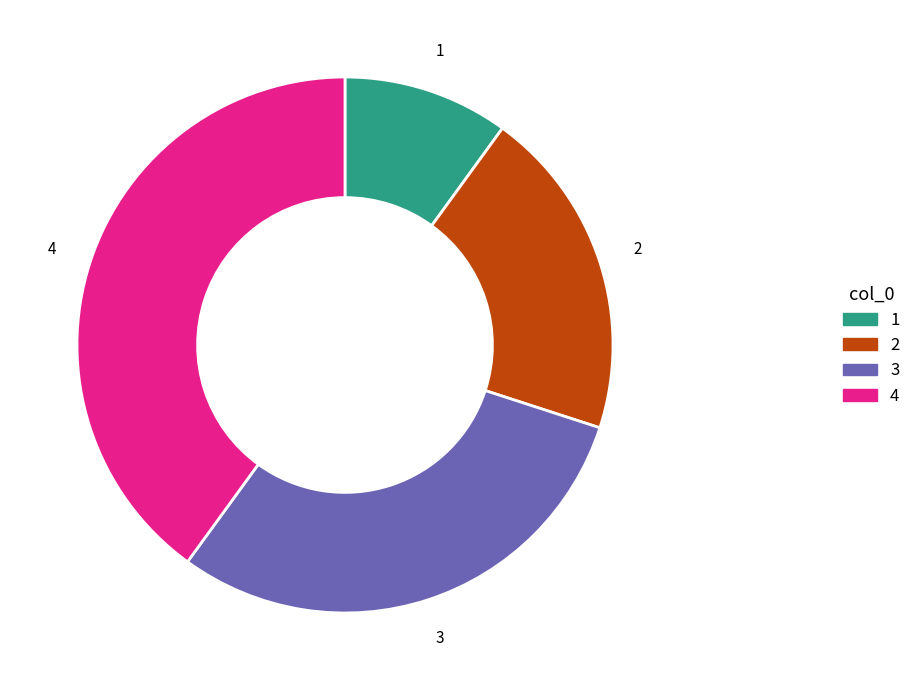

Rank the categories by value from lowest to highest.

1, 2, 3, 4